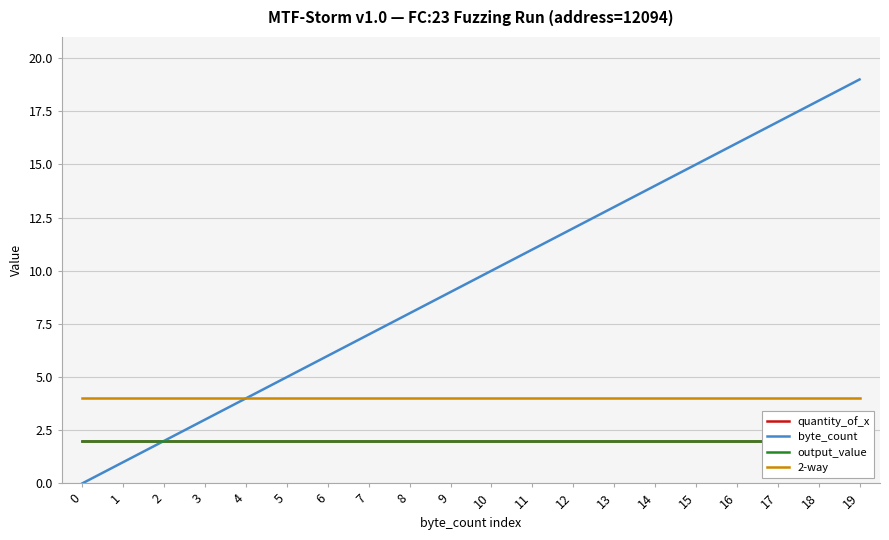

List the labels in order of output_value value, smallest first.

0, 1, 2, 3, 4, 5, 6, 7, 8, 9, 10, 11, 12, 13, 14, 15, 16, 17, 18, 19